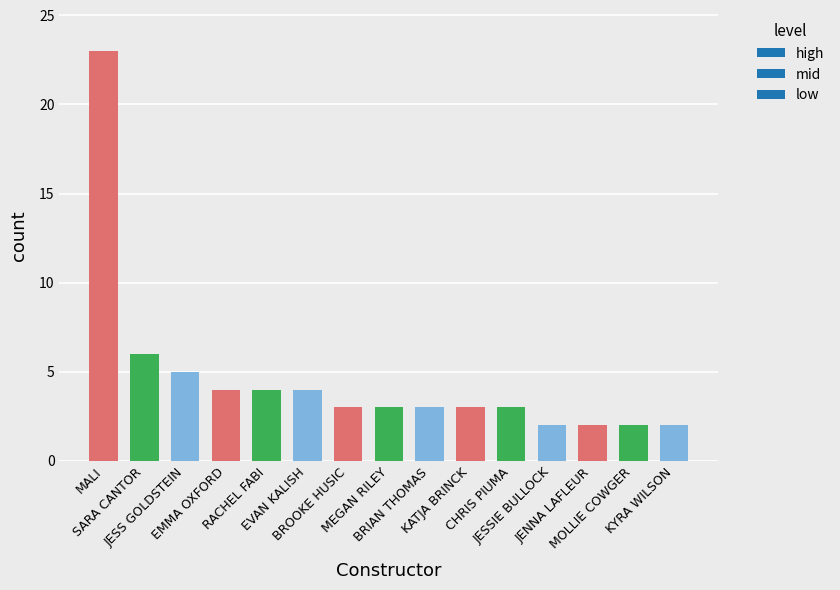

The value at KATJA BRINCK is 1. True or false?

False